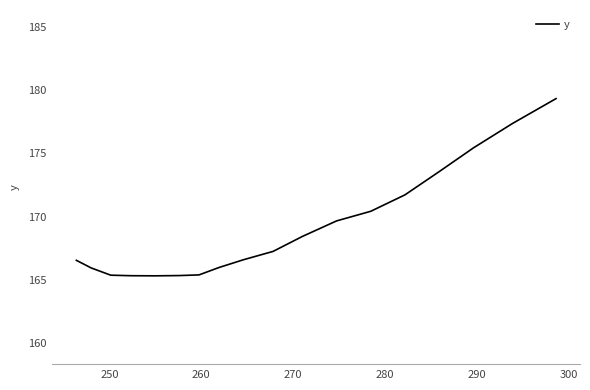

What is the greatest value displayed?

179.3